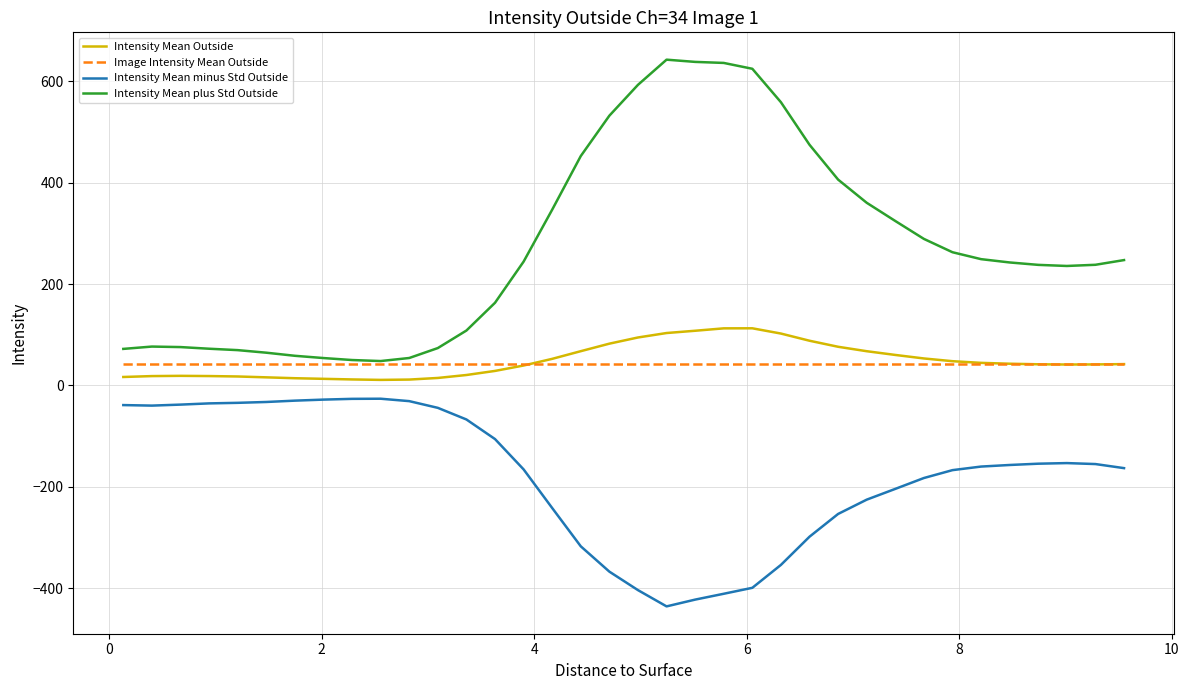

True or false: Intensity Mean minus Std Outside and Intensity Mean Outside cross at least once.

False